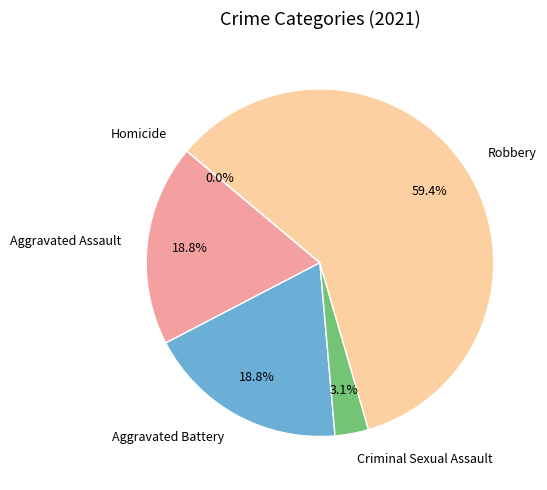

What is the total percentage of Aggravated Assault and Robbery?

78.1%